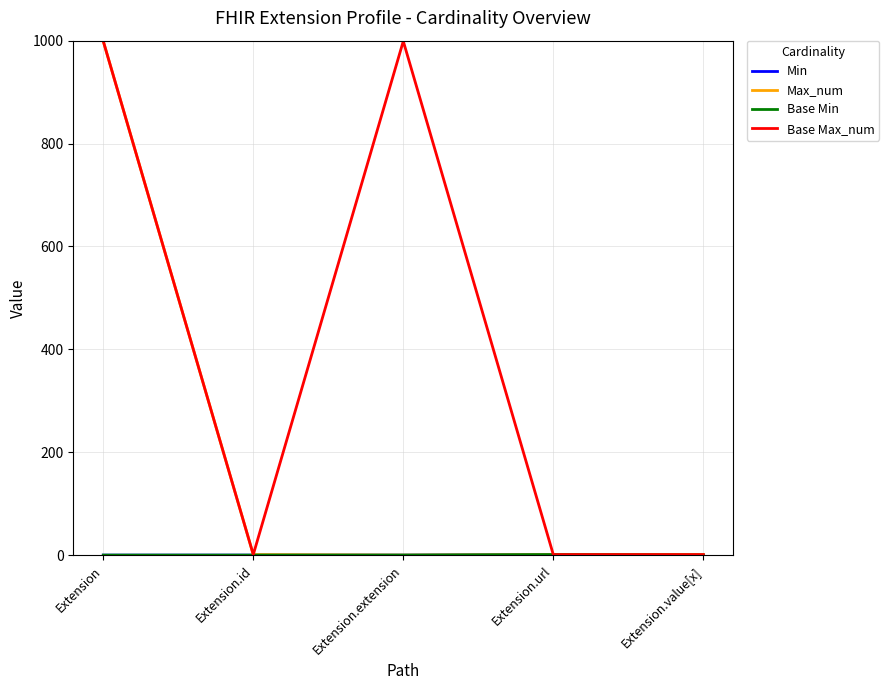

Is the value of Max_num at Extension greater than the value of Base Max_num at Extension.value[x]?

Yes